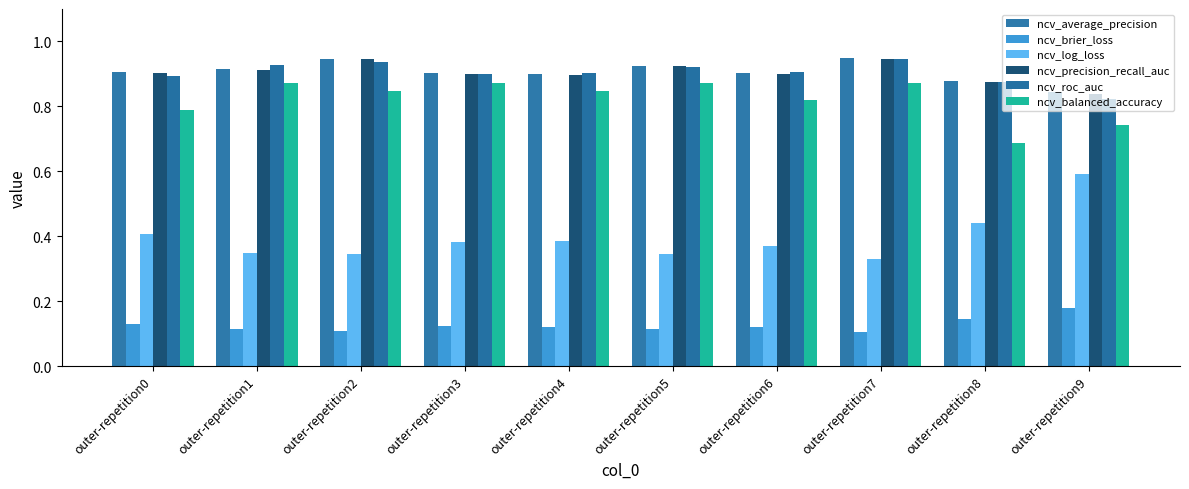

Rank the series at outer-repetition9 from lowest to highest value.

ncv_brier_loss, ncv_log_loss, ncv_balanced_accuracy, ncv_roc_auc, ncv_precision_recall_auc, ncv_average_precision